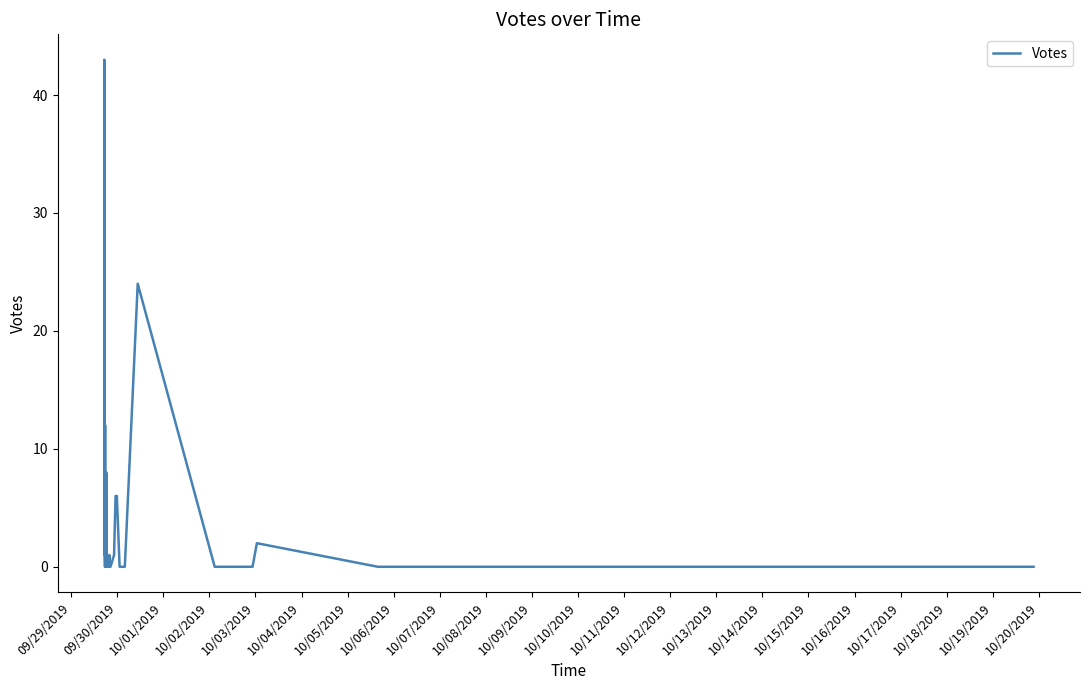

Reading left to right, list all the values displayed in this chart.

12	43	21	3	4	1	1	1	3	2	0	12	0	0	0	1	0	8	0	0	0	0	1	0	0	0	1	6	6	0	0	24	0	0	0	2	0	0	0	0